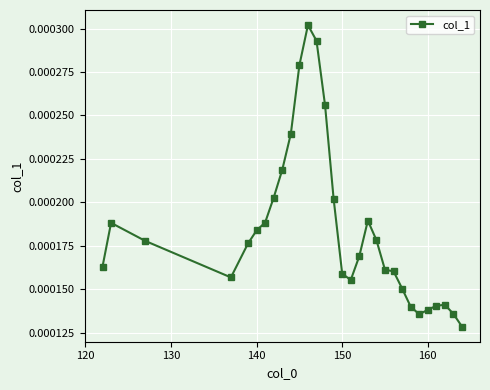

How many categories are shown in the chart?

30